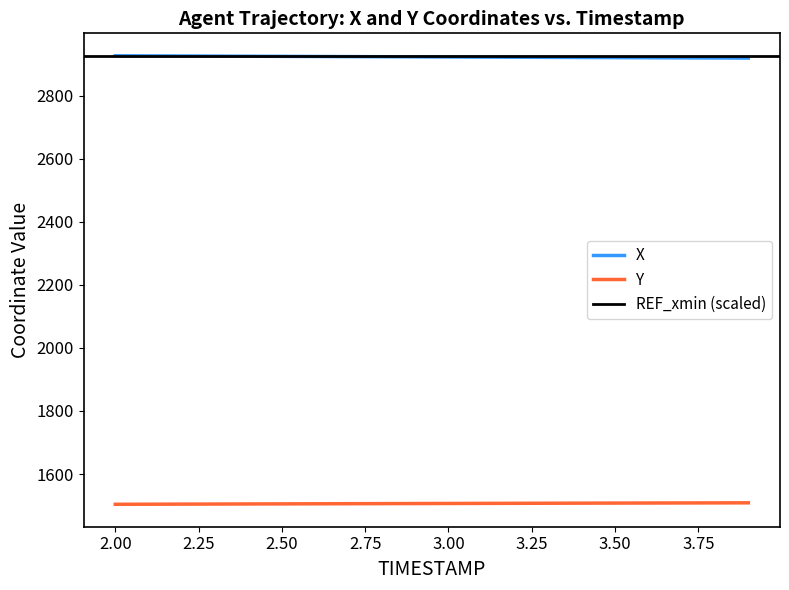

At which label is X closest to 2923?

3.0